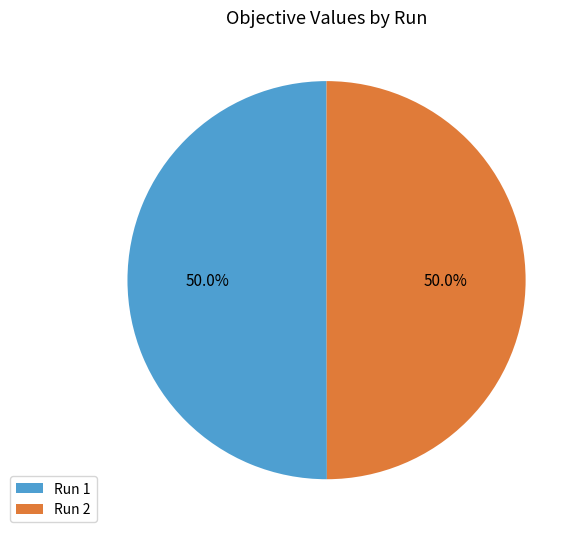

Do Run 2 and Run 1 together represent more than half of the pie?

Yes